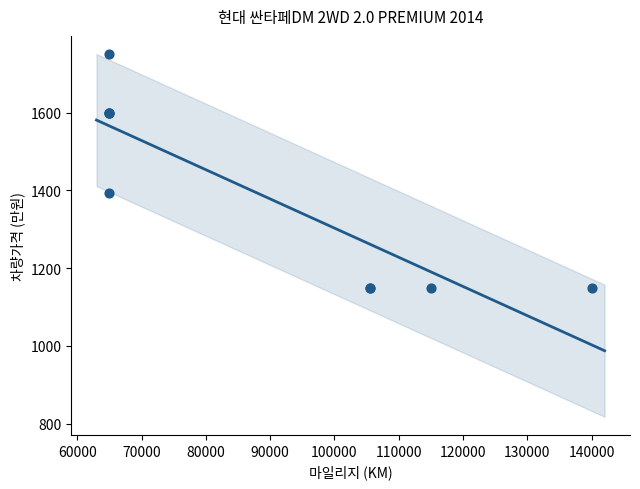

What Y value in the scatter plot is closest to 1450?

1393.4